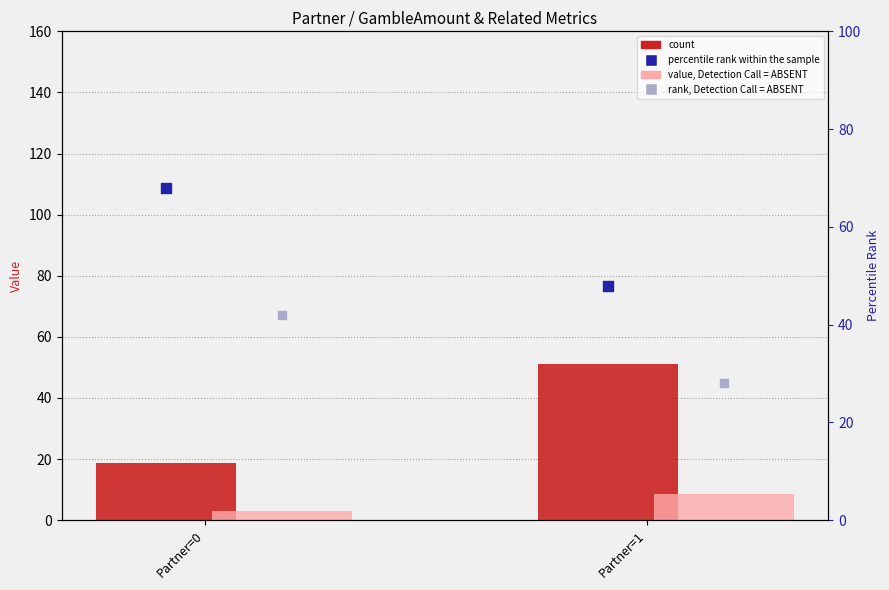

Is the value of count at Partner=1 greater than the value of rank, Detection Call = ABSENT at Partner=0?

Yes